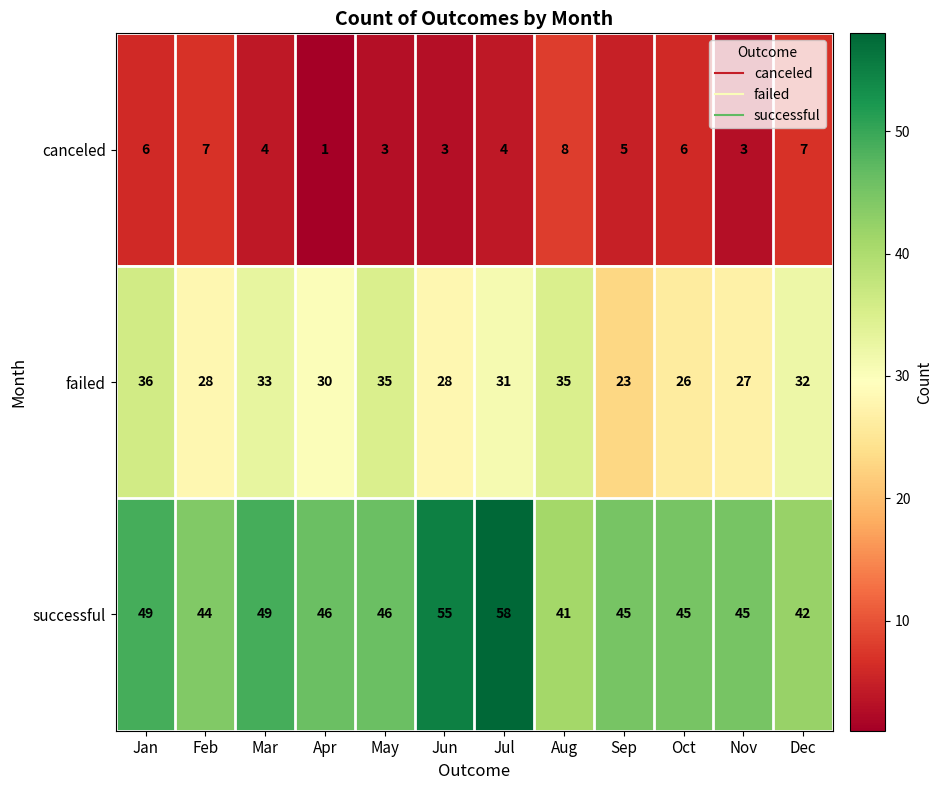

Which category has the lowest value across all series?

Apr